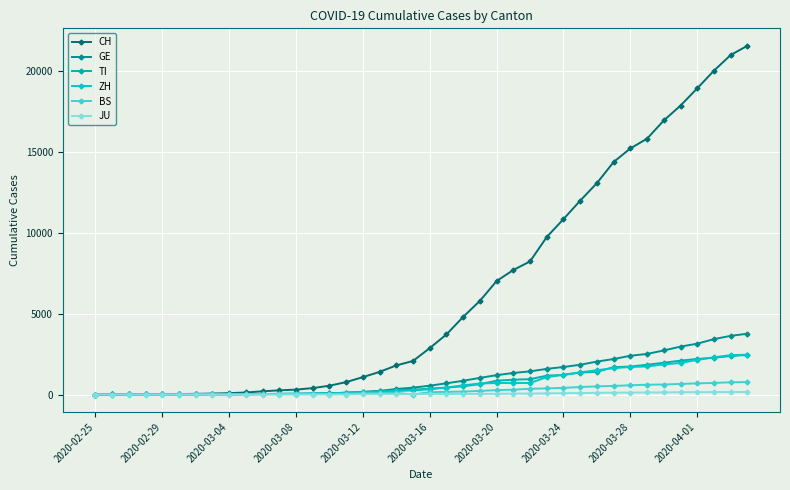

True or false: GE has more than 0 points higher than both neighbors.

False